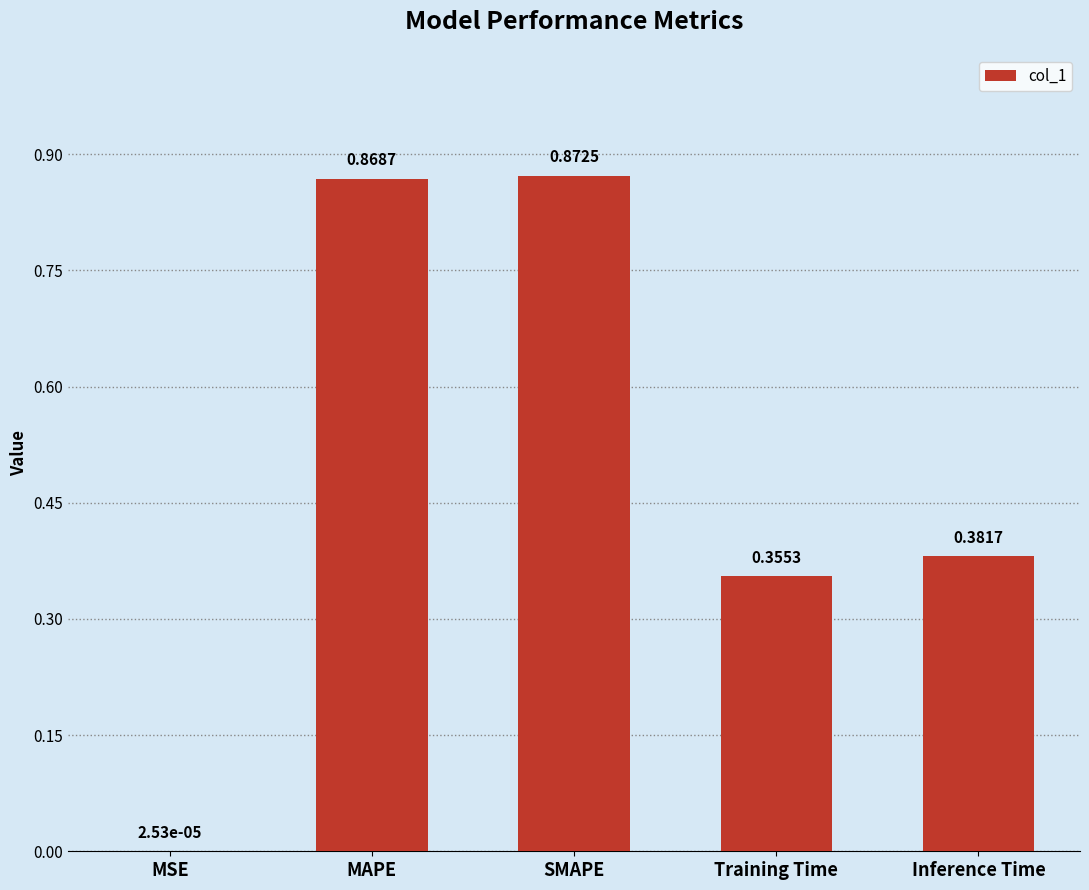

Are the bars horizontal?

No